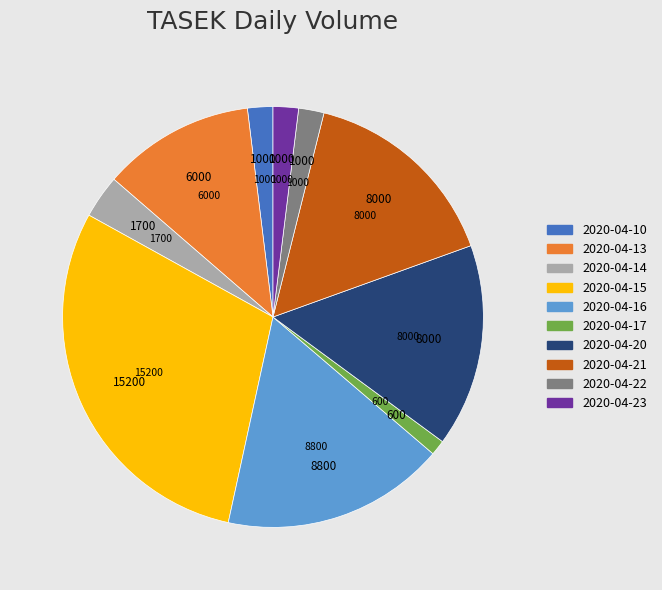

The 2020-04-14 slice represents 13% of the pie. True or false?

False